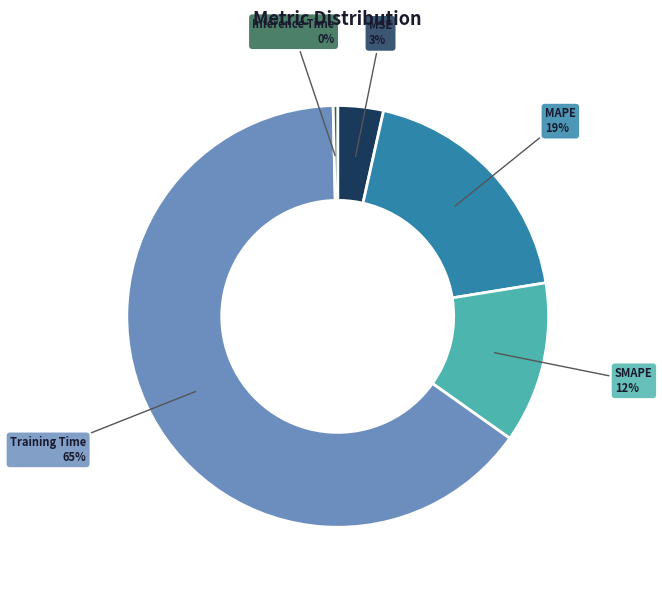

To the nearest percent, what is the average slice percentage?

20%